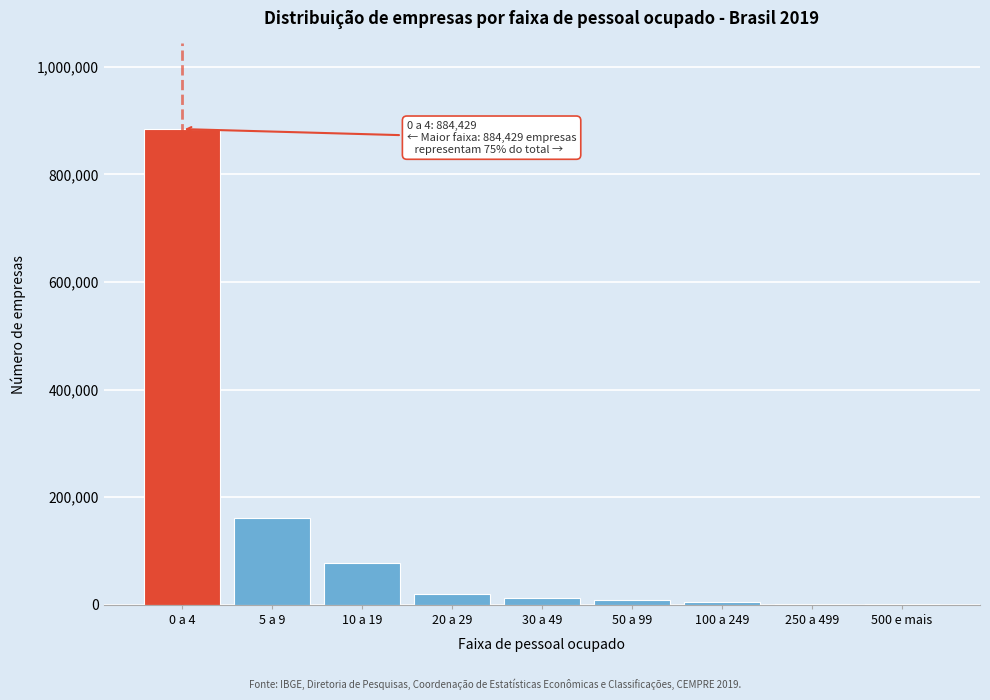

Which label corresponds to the largest value in the chart?

0 a 4